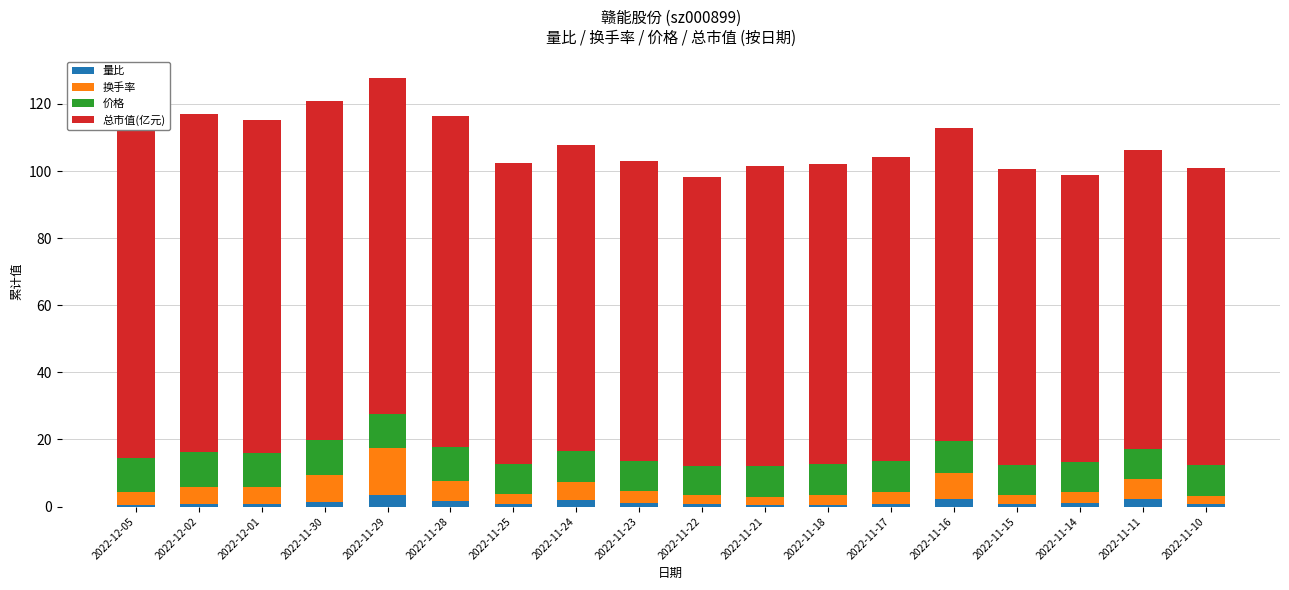

The 量比 series shows 2.3 at 2022-11-16. True or false?

True